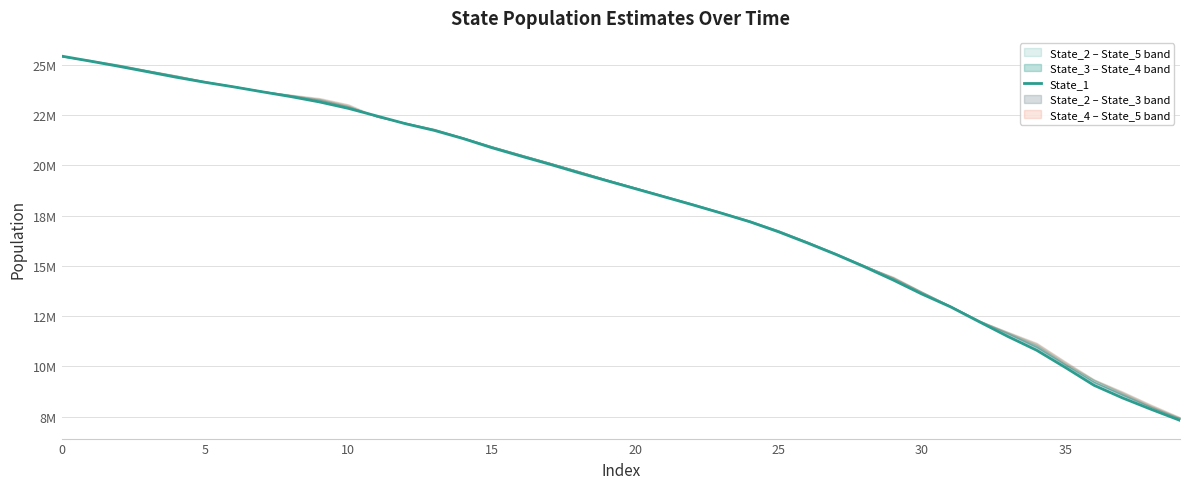

Does the chart display data point markers on the line(s)?

No